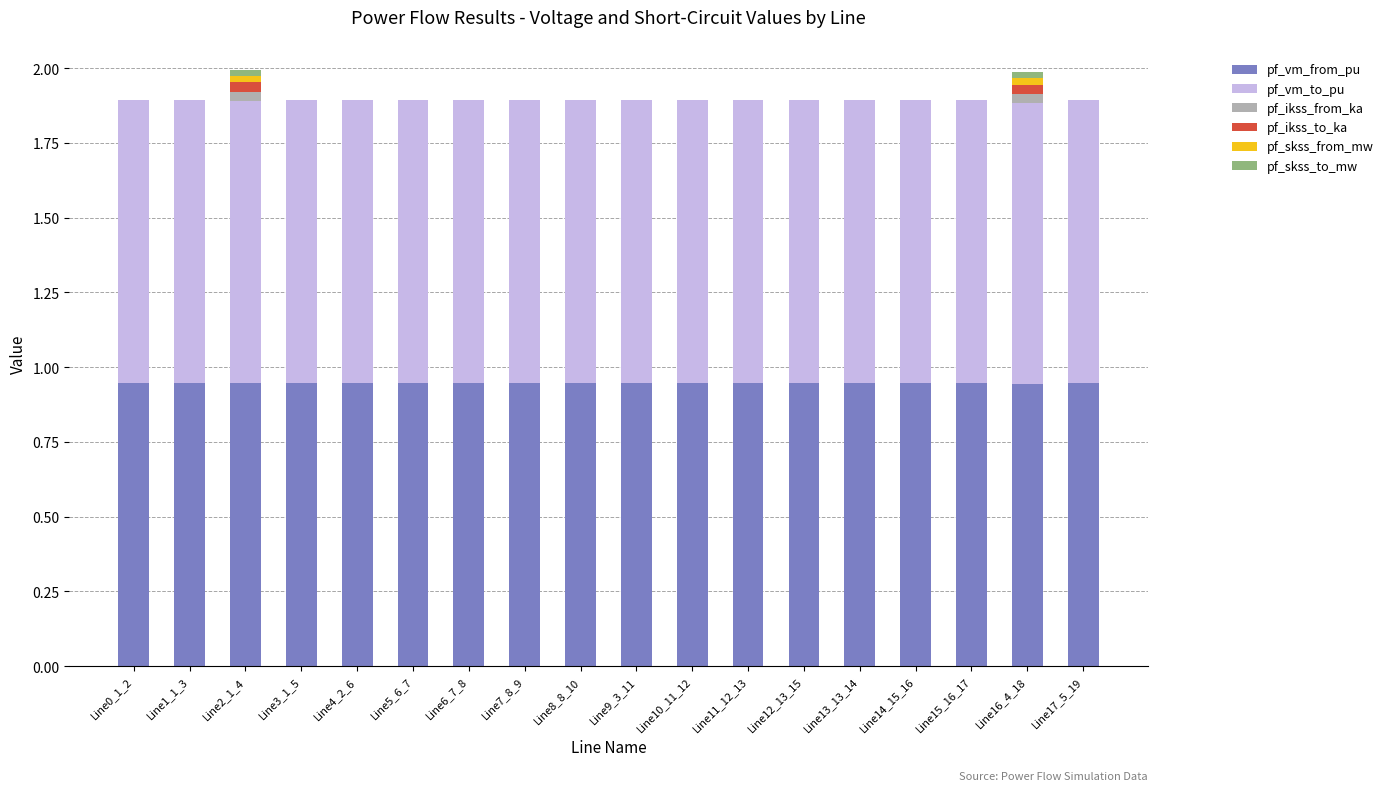

What is the sum of all pf_vm_from_pu values?

17.1